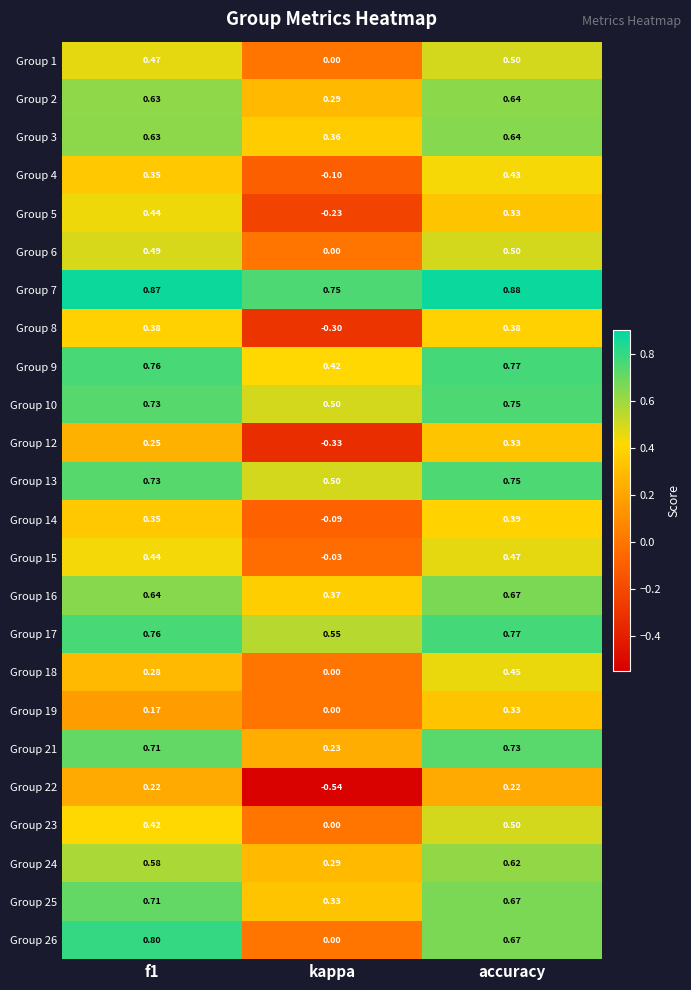

At which category is the sum across all series the highest?

accuracy